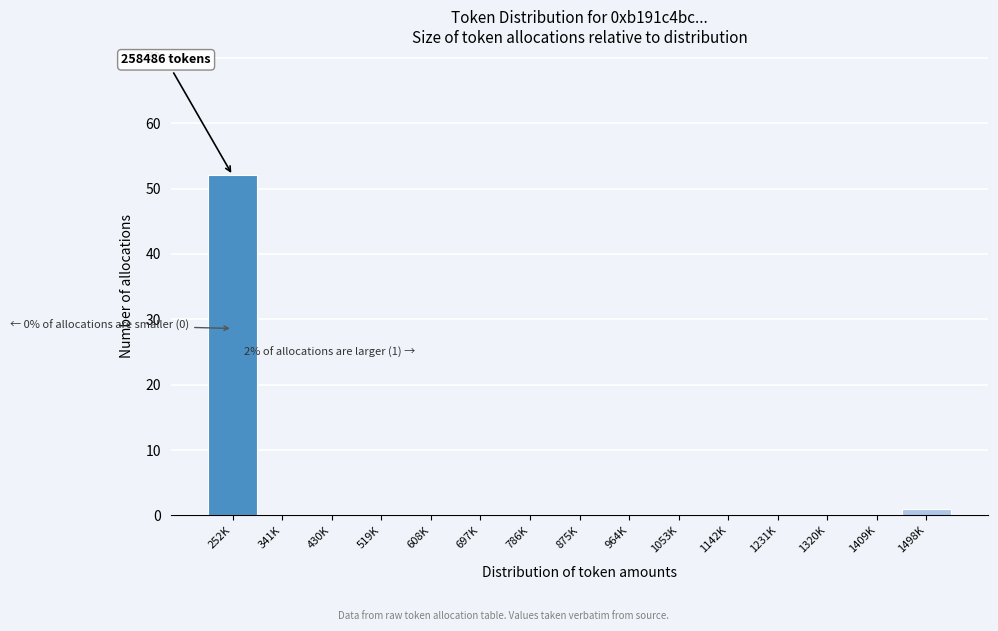

Reading right to left, transcribe all the data shown in this chart.

1498K=1	1409K=0	1320K=0	1231K=0	1142K=0	1053K=0	964K=0	875K=0	786K=0	697K=0	608K=0	519K=0	430K=0	341K=0	252K=52